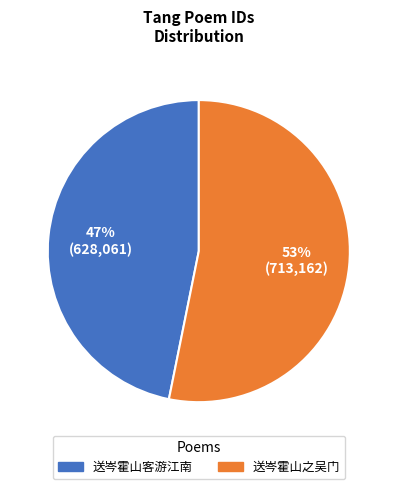

Which category has the smallest portion of the pie?

送岑霍山客游江南